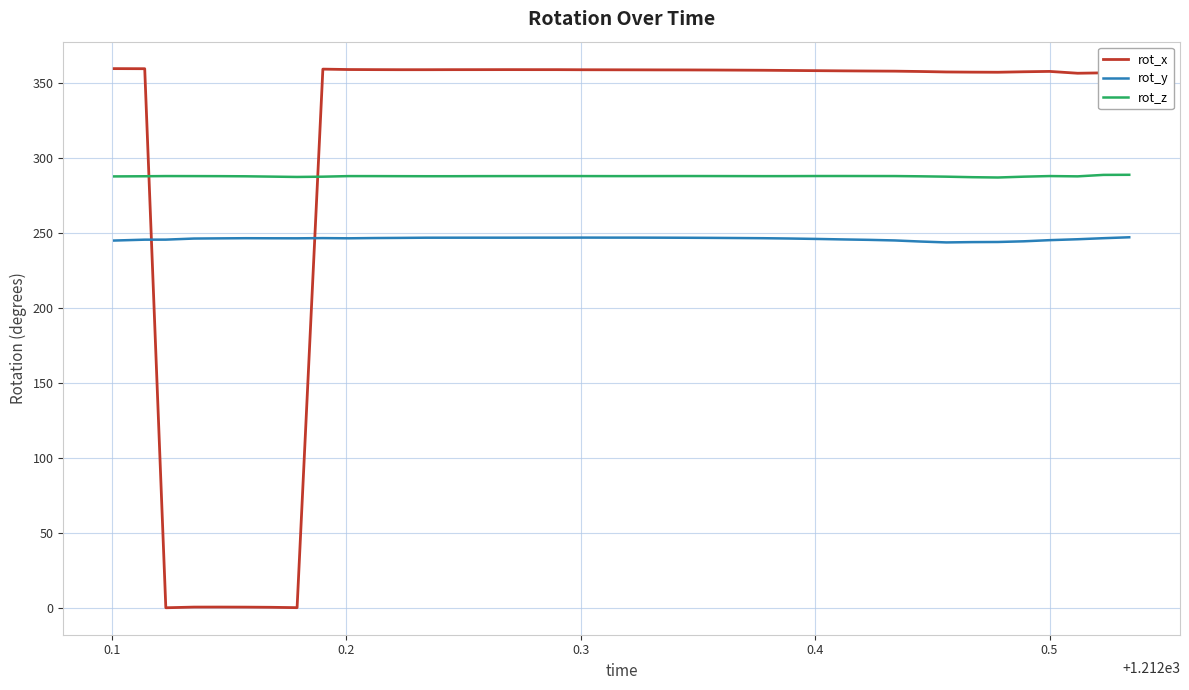

What is the sum of all rot_x values?

12195.1